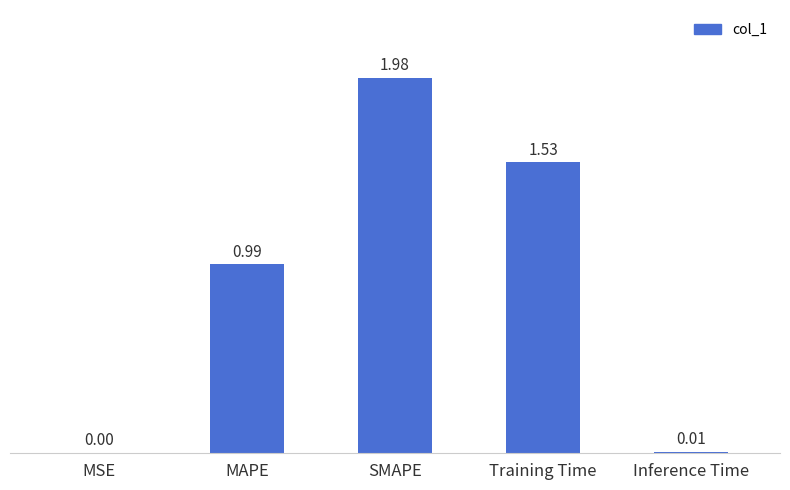

What is the sum of all values?

4.5